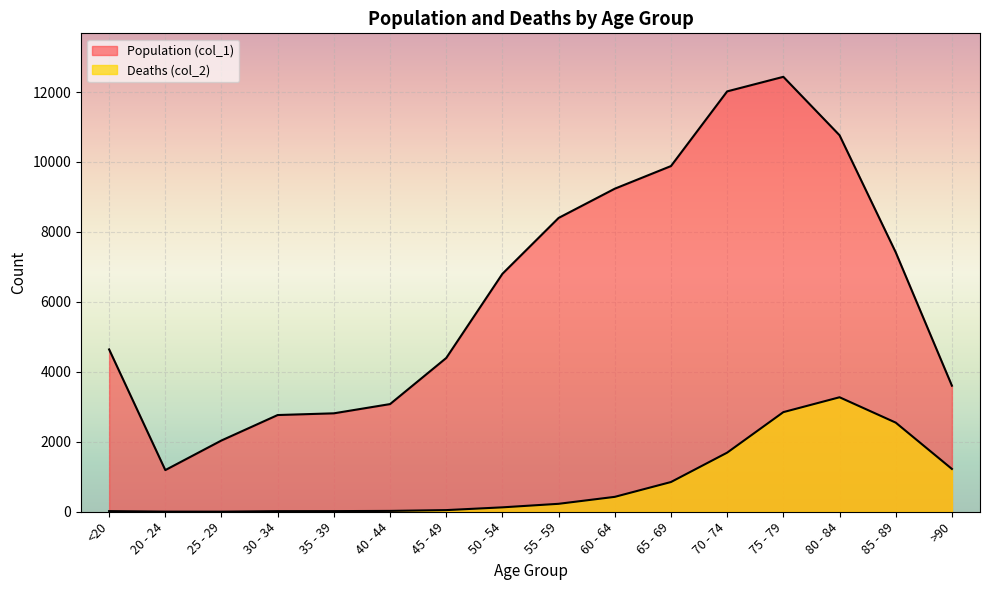

Reading left to right, list all the values displayed in this chart.

Population (col_1): 4641	1191	2038	2765	2814	3078	4396	6803	8400	9236	9883	12018	12434	10764	7417	3604
Deaths (col_2): 18	4	3	17	18	24	47	126	227	426	850	1690	2848	3273	2548	1224